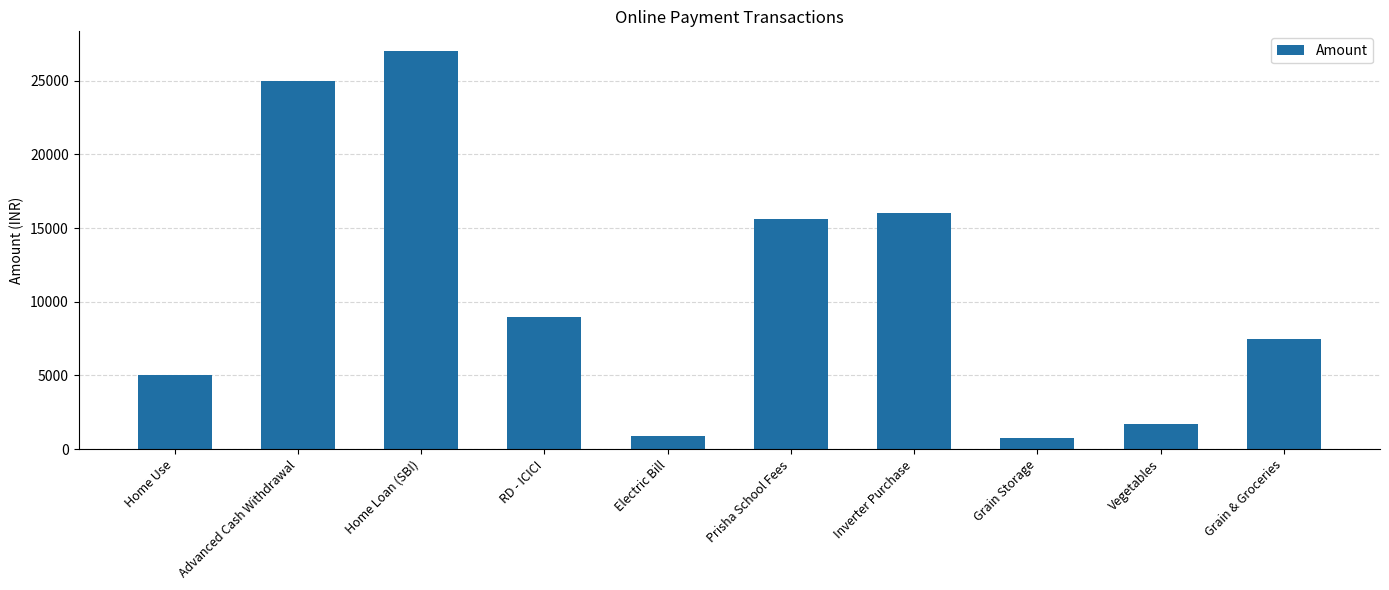

The value at Home Loan (SBI) is 13309. True or false?

False